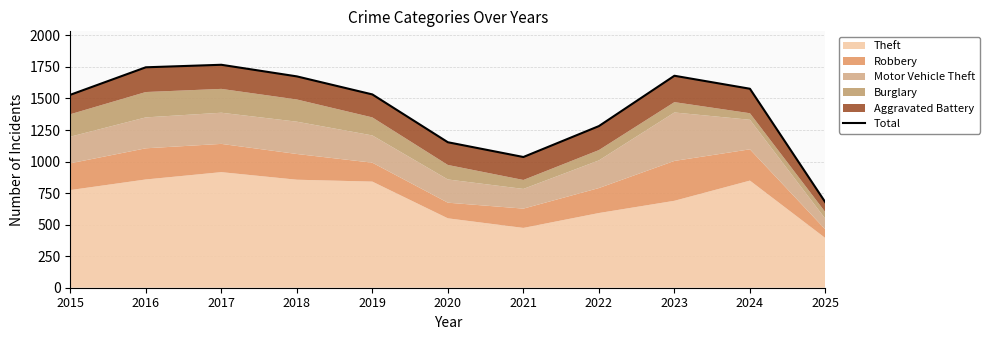

What is the sum of the values at 2017 and 2019?

3299